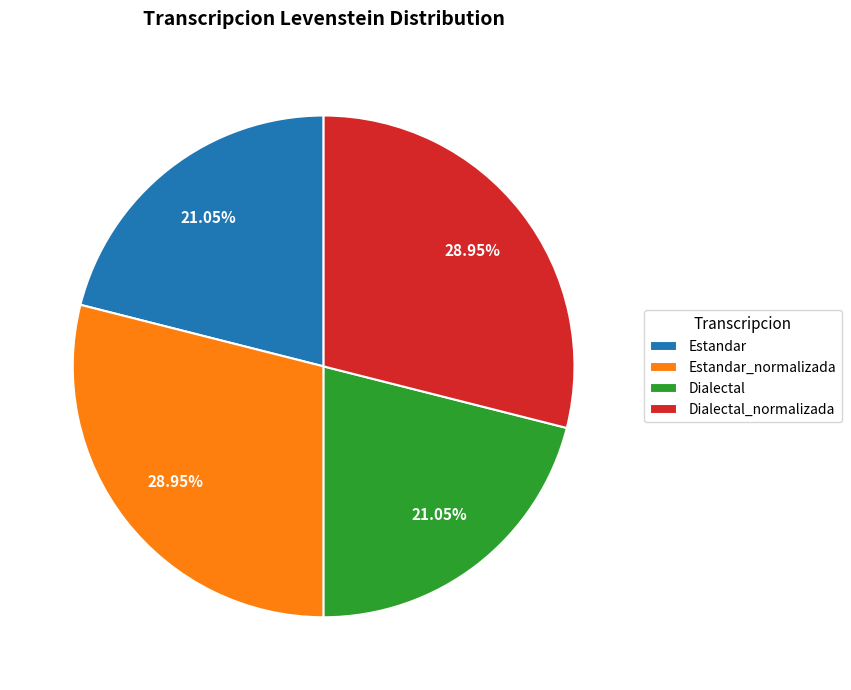

Count the number of slices in the pie.

4